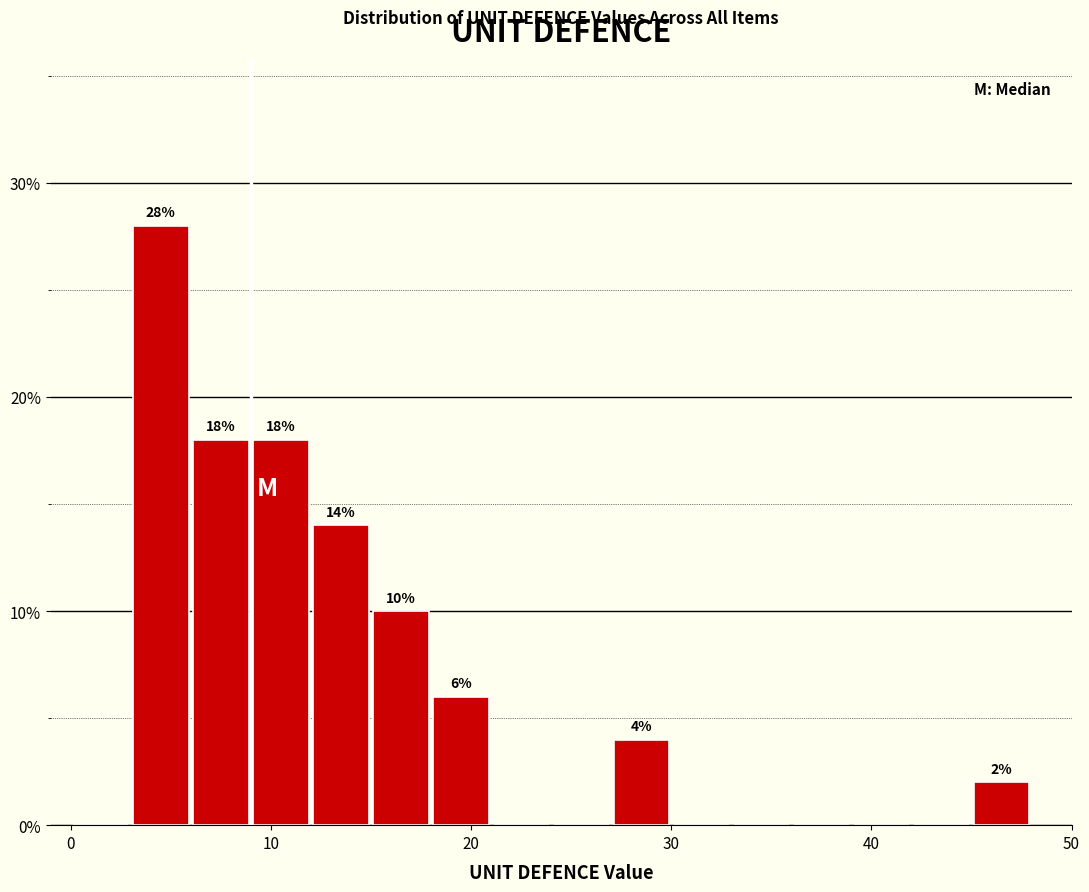

Read against the x-axis, roughly where is the centre of the tallest bar?

5